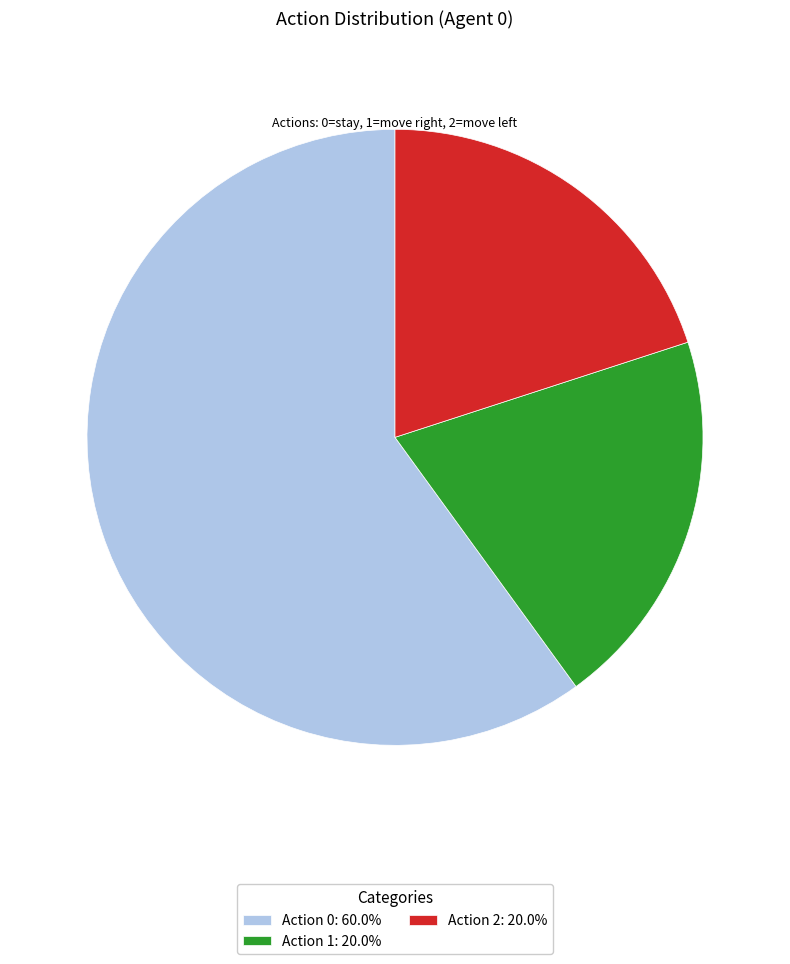

Is it true that Action 1 is 30% of the pie?

False